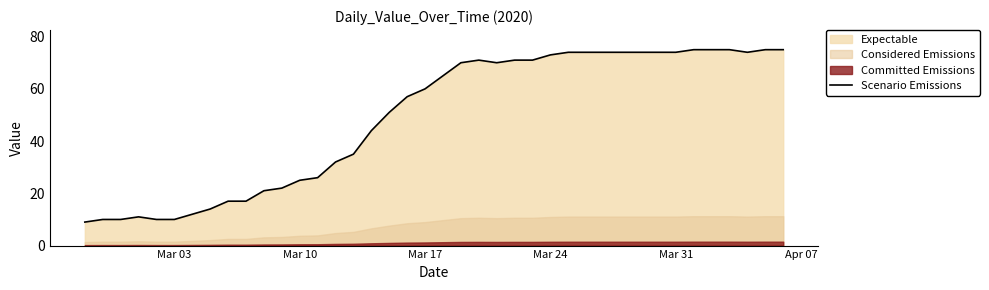

The value of Scenario Emissions at Mar 31 is 74. True or false?

True